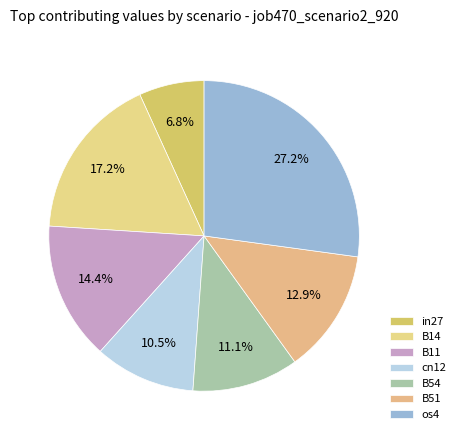

Count the number of slices in the pie.

7